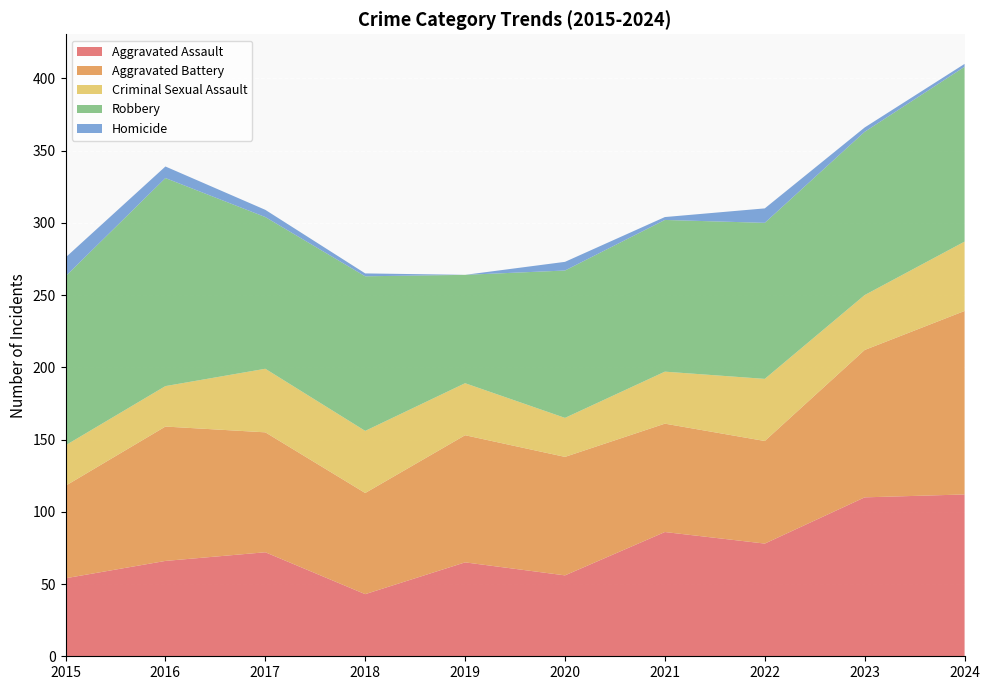

Reading left to right, transcribe all the data shown in this chart.

Aggravated Assault: 2015=54	2016=66	2017=72	2018=43	2019=65	2020=56	2021=86	2022=78	2023=110	2024=112
Aggravated Battery: 2015=64	2016=93	2017=83	2018=70	2019=88	2020=82	2021=75	2022=71	2023=102	2024=127
Criminal Sexual Assault: 2015=28	2016=28	2017=44	2018=43	2019=36	2020=27	2021=36	2022=43	2023=38	2024=48
Robbery: 2015=117	2016=144	2017=105	2018=107	2019=75	2020=102	2021=105	2022=108	2023=113	2024=121
Homicide: 2015=13	2016=8	2017=5	2018=2	2019=0	2020=6	2021=2	2022=10	2023=3	2024=2